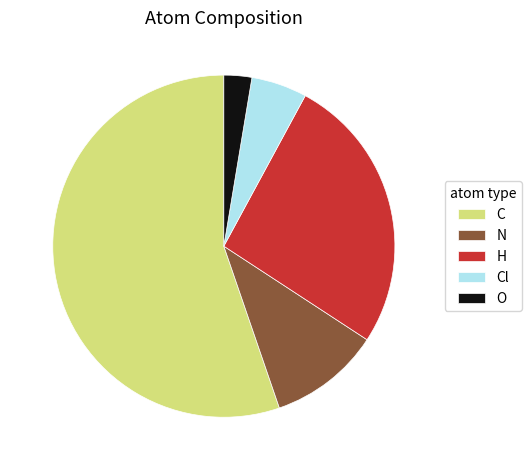

Is it true that Cl is 5% of the pie?

True